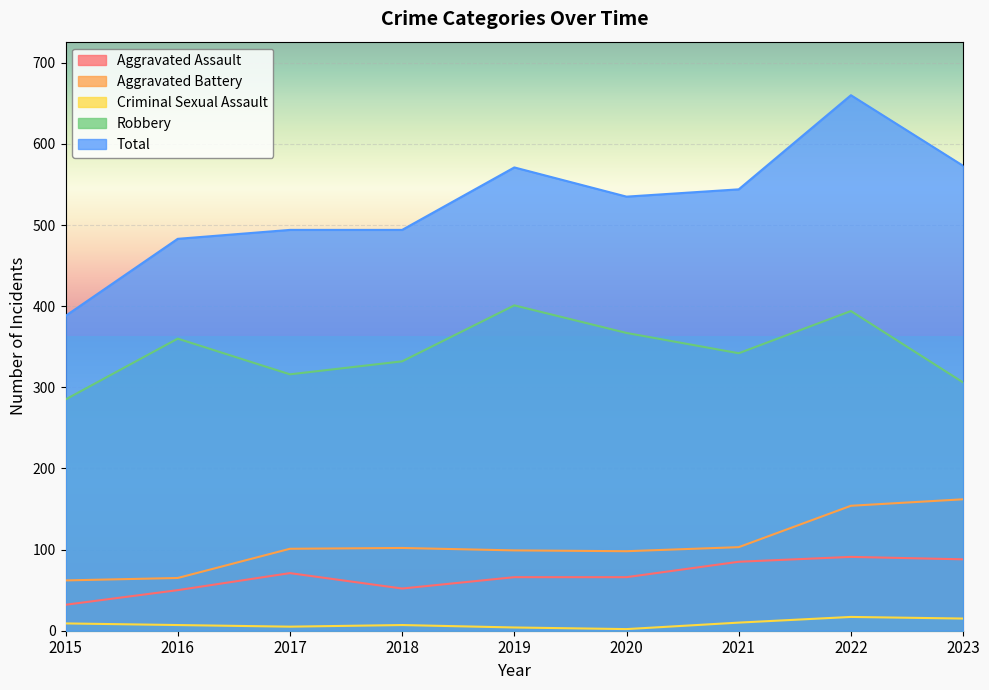

The Aggravated Battery series shows 163 at 2018. True or false?

False